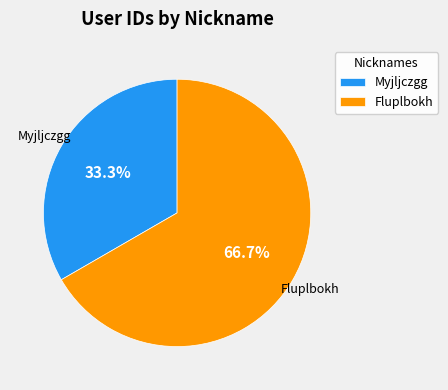

How many slices are in this pie chart?

2